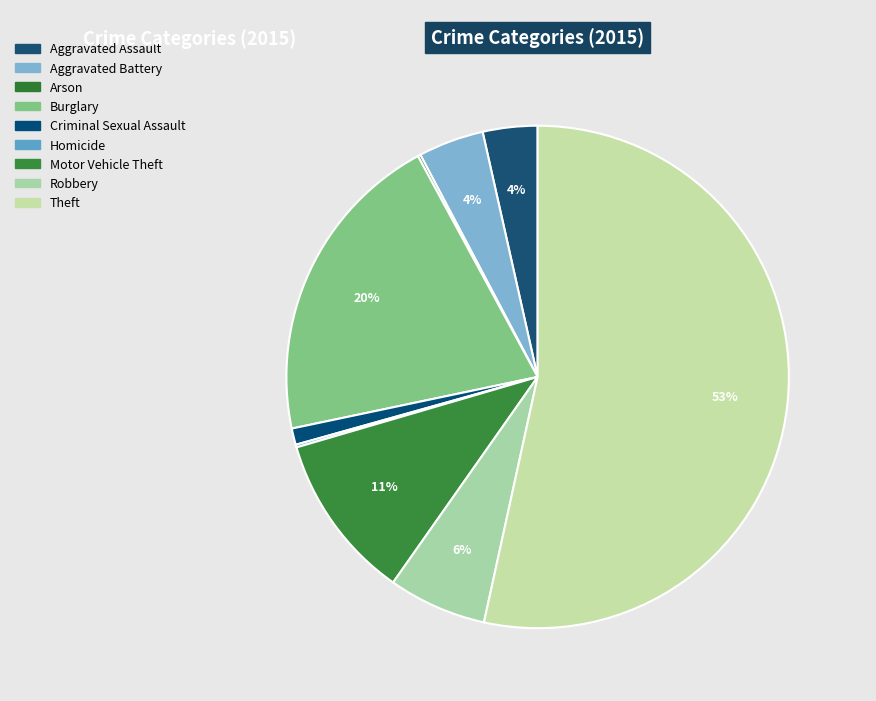

To the nearest percent, what percentage of the pie is Motor Vehicle Theft?

11%